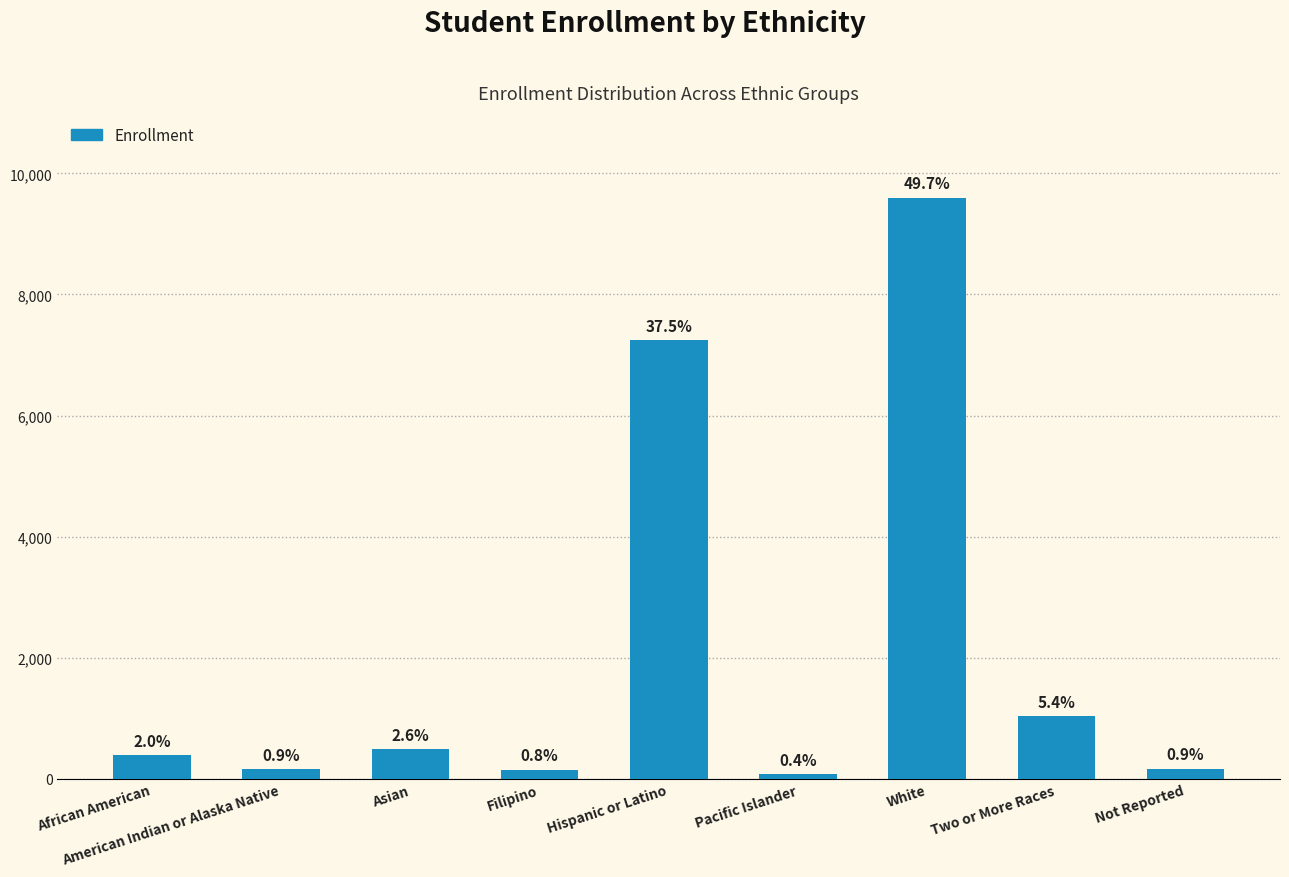

How many bars are there in total?

9